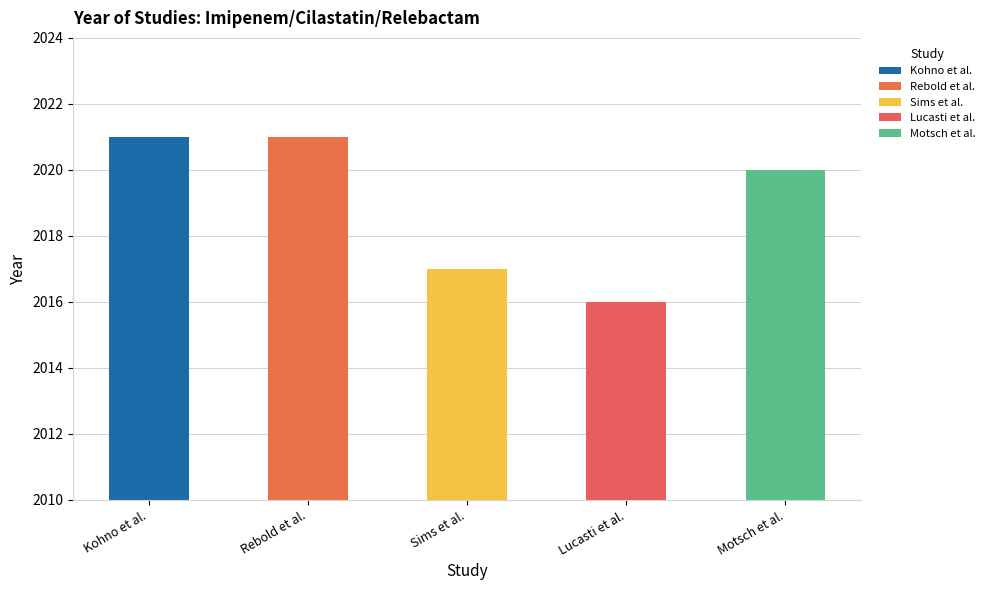

What is the label of the 2nd bar from the left?

Rebold et al.